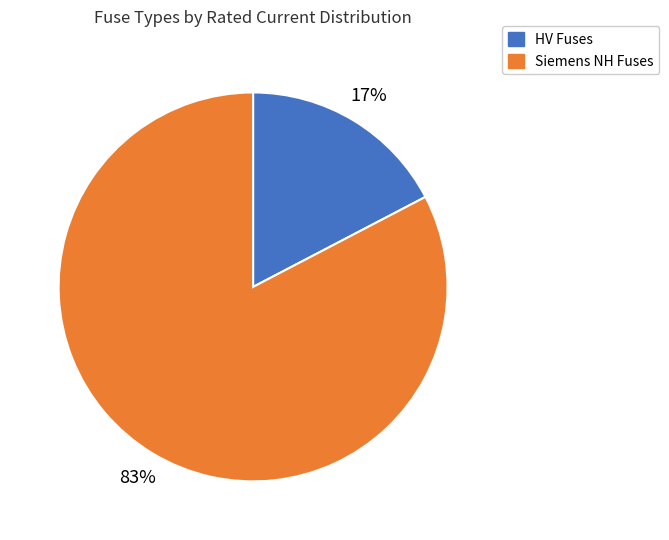

To the nearest percent, what is the average slice percentage?

50%